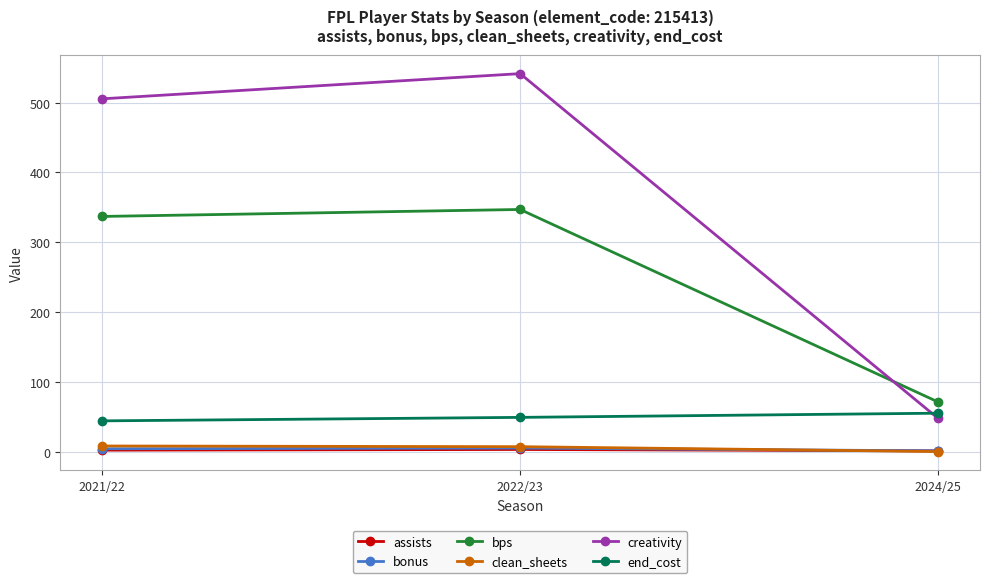

Does the chart display data point markers on the line(s)?

Yes